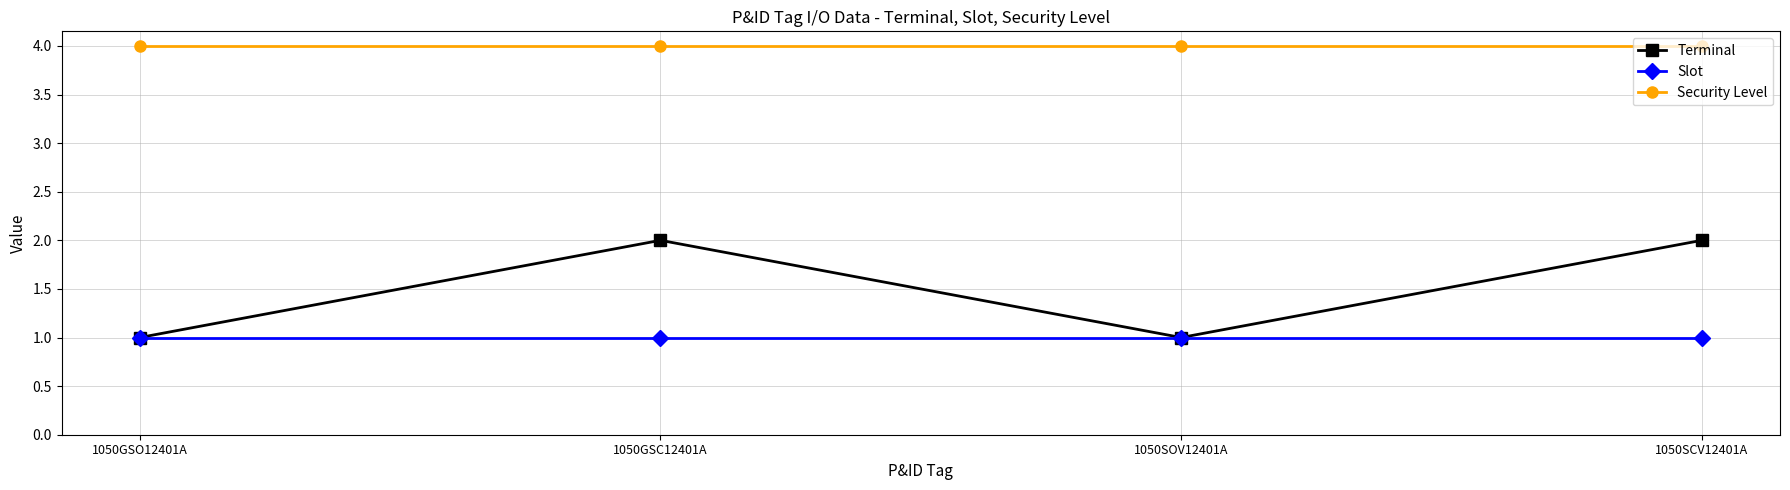

Which series has the widest spread of values?

Terminal